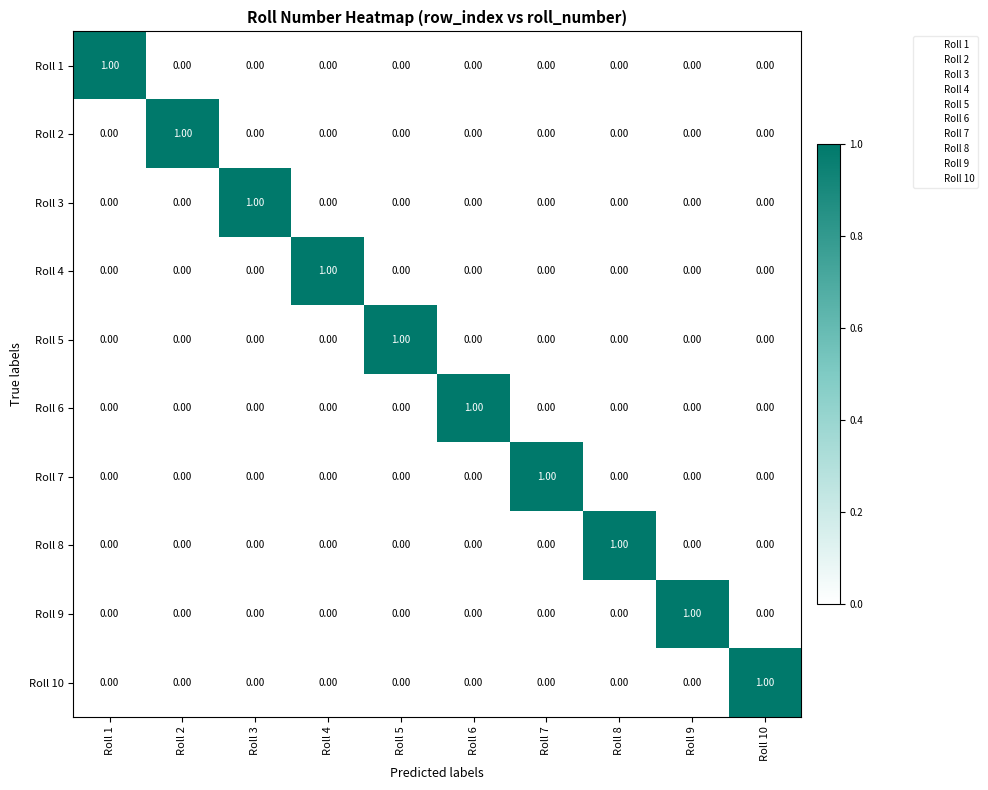

What is the difference between the highest and lowest values at Roll 4?

1